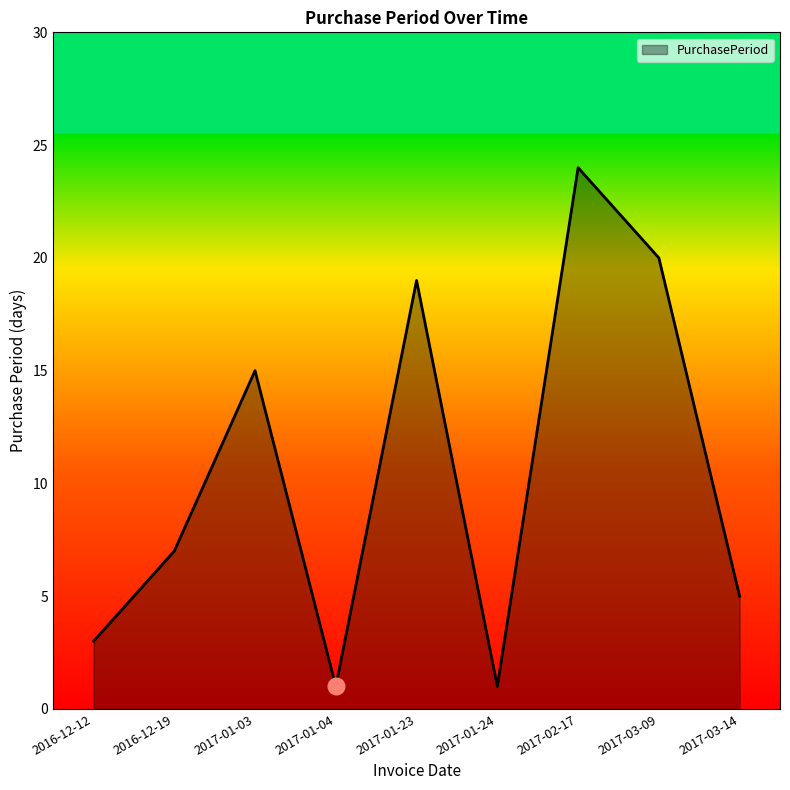

What is the average value?

11